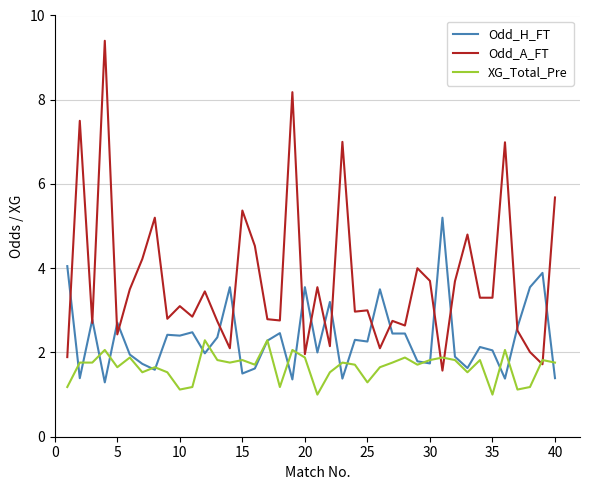

Which series has the largest total across all categories?

Odd_A_FT